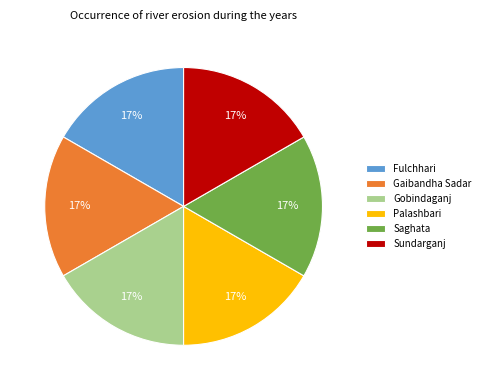

To the nearest percent, what percentage of the pie is Saghata?

17%